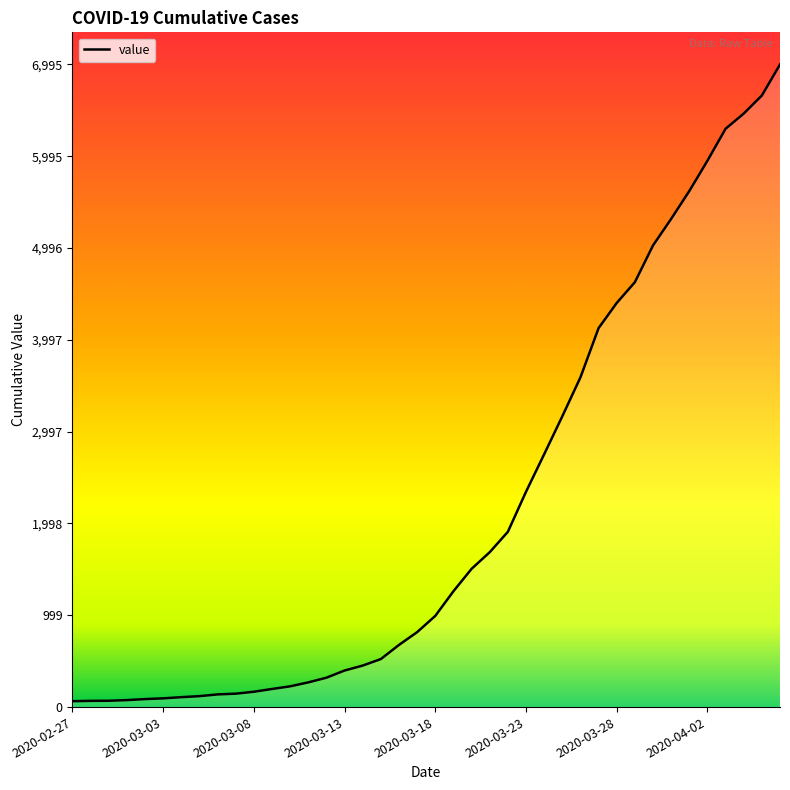

What is the maximum value shown in the chart?

6995